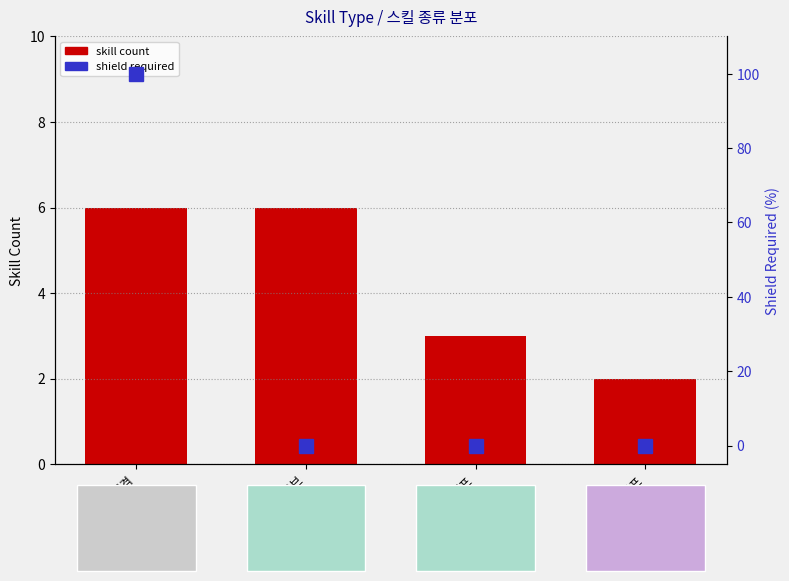

Rank the categories by skill count value from lowest to highest.

디버프, 버프, 공격, 패시브